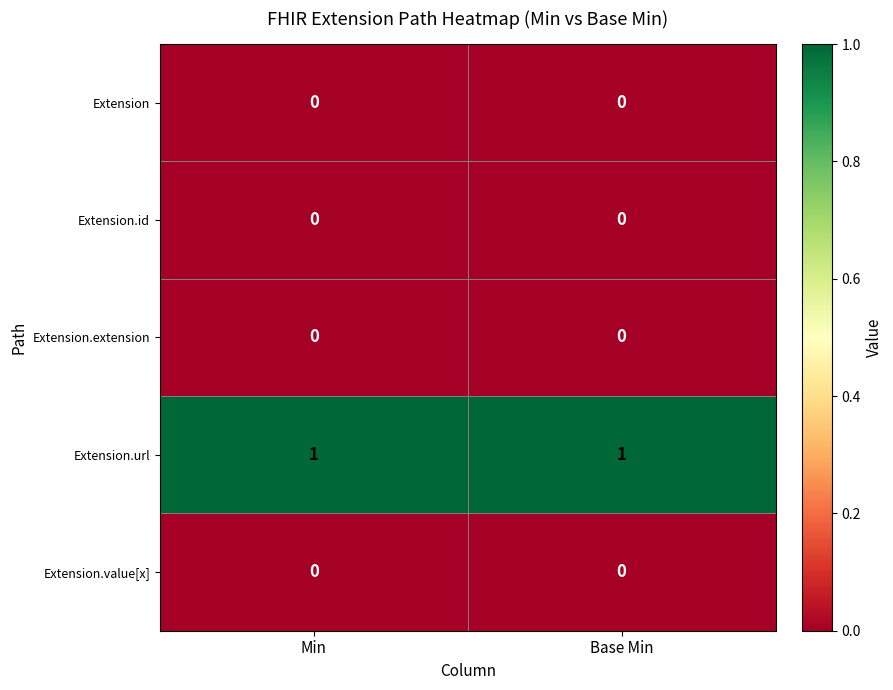

Is it true that Extension.value[x] equals 0 at Min?

True